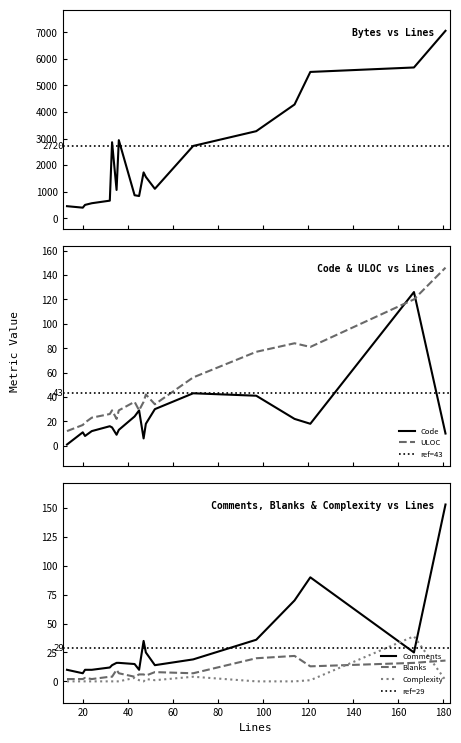

Is the value of Comments at 97 greater than the value of Bytes at 167?

No